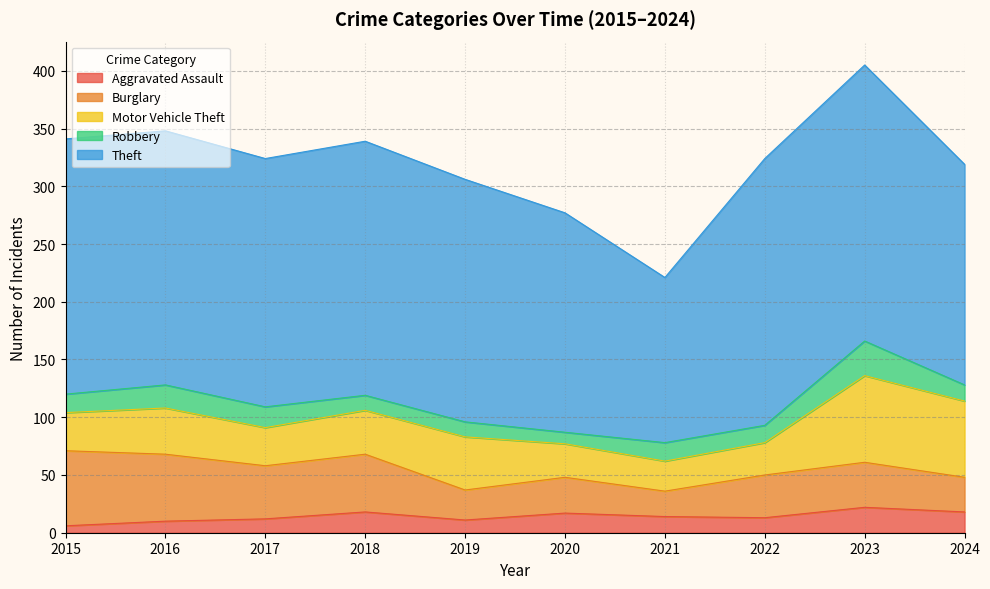

How many interior local peaks does the Burglary series have?

3